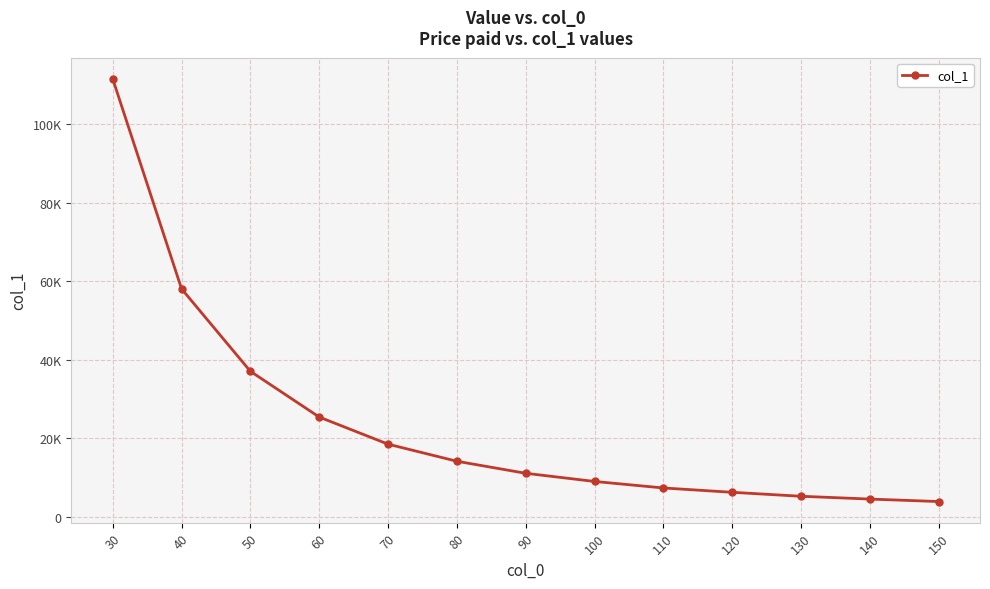

What is the difference between the values at 110 and 140?

2825.5